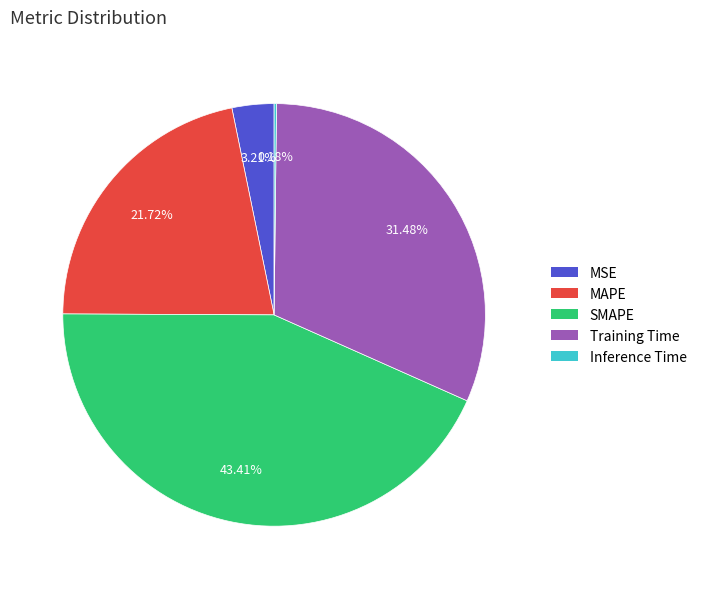

Does SMAPE represent more than half of the total?

No